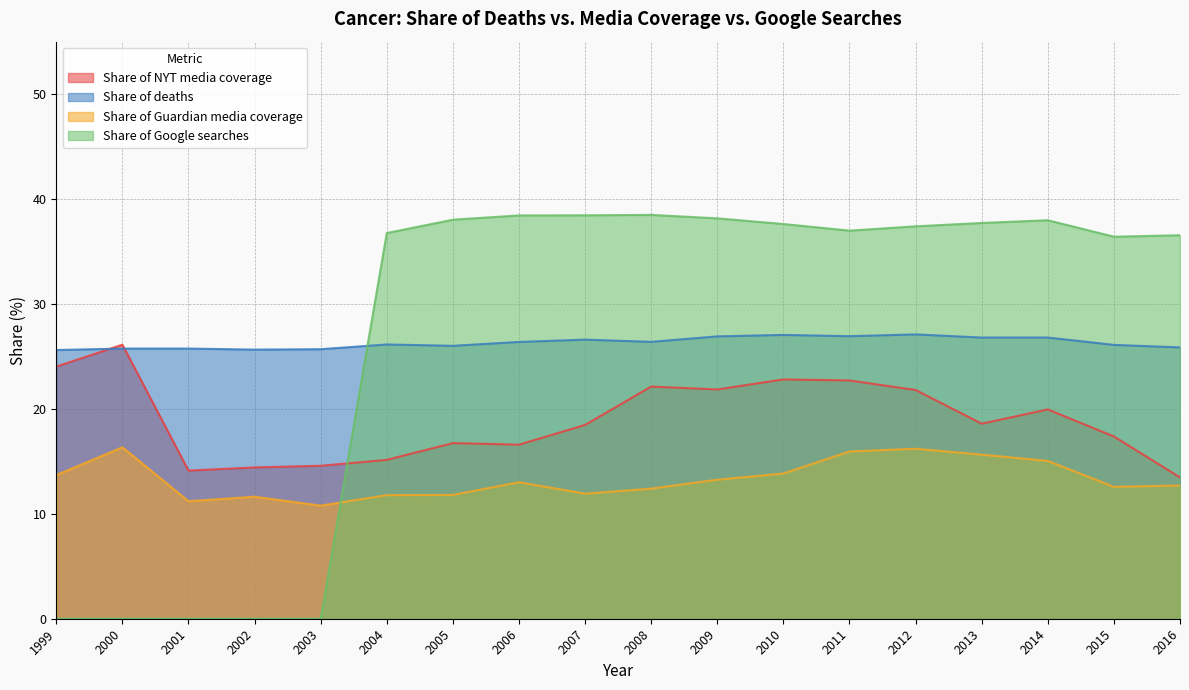

How many interior local valleys does the Share of deaths series have?

4